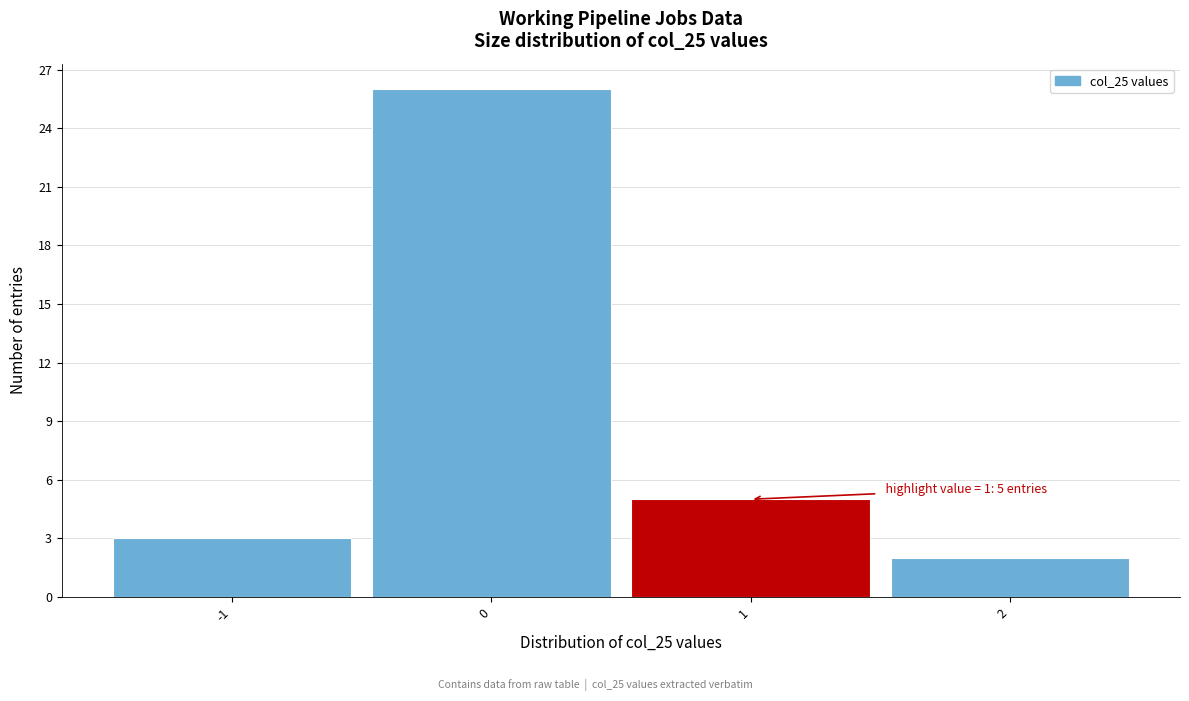

Which range on the x-axis has the tallest bar?

-0.5 to 0.5